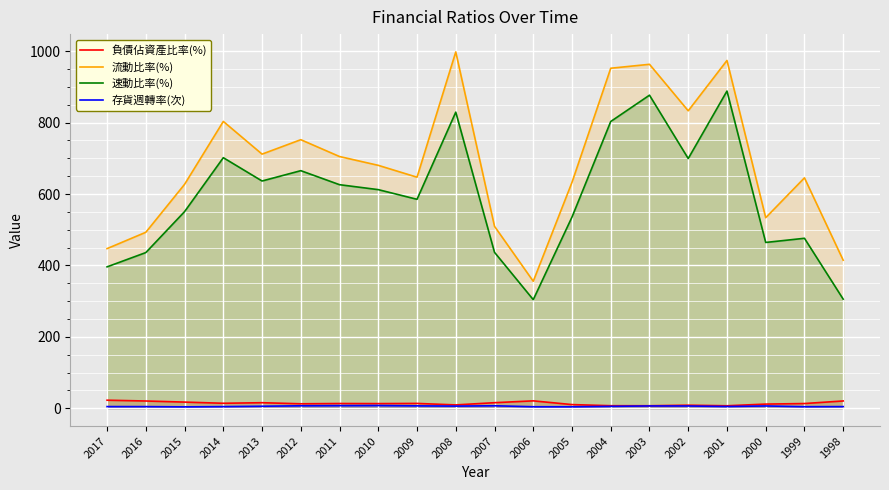

Is it true that 存貨週轉率(次) equals 6.0 at 2008?

True